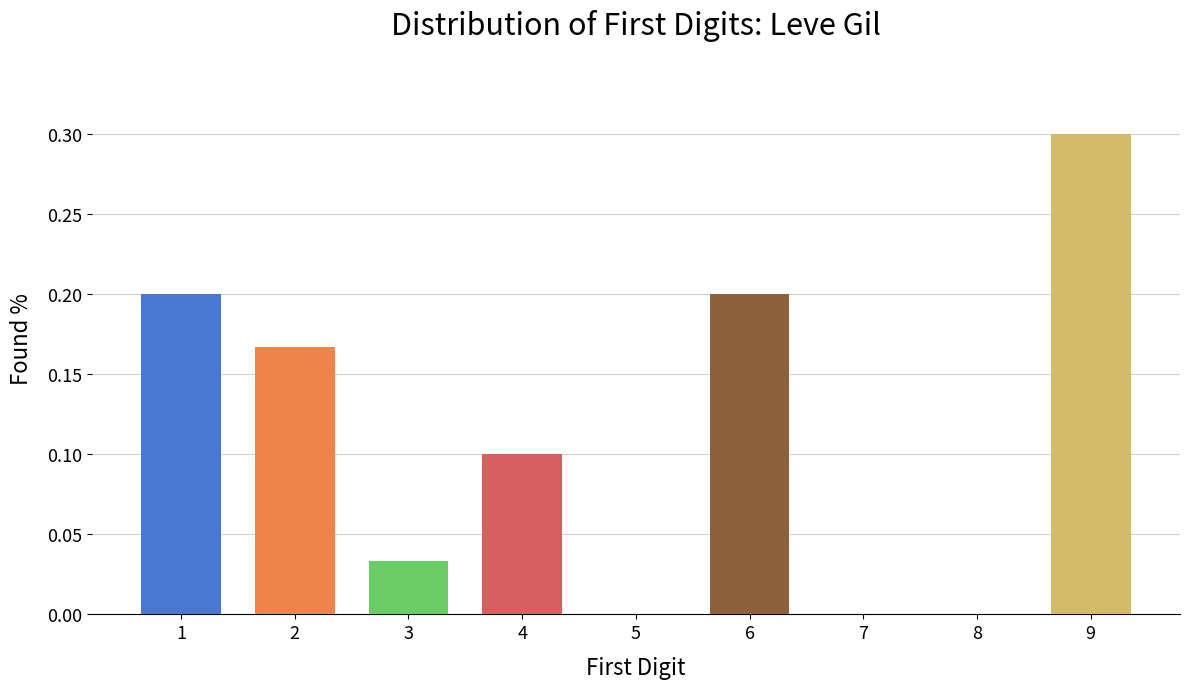

Which has a higher value, 9 or 6?

9